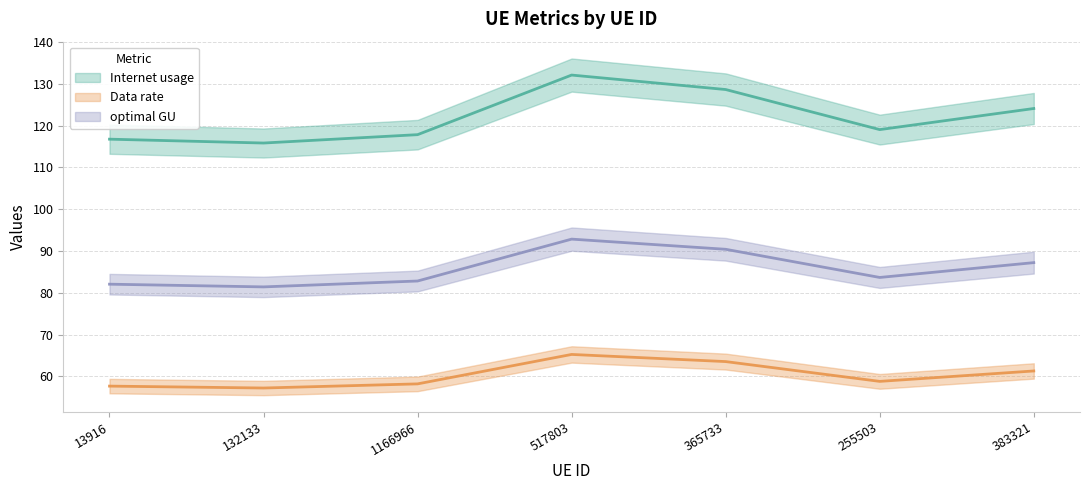

In Data rate, how many points are lower than both neighbors (excluding endpoints)?

2